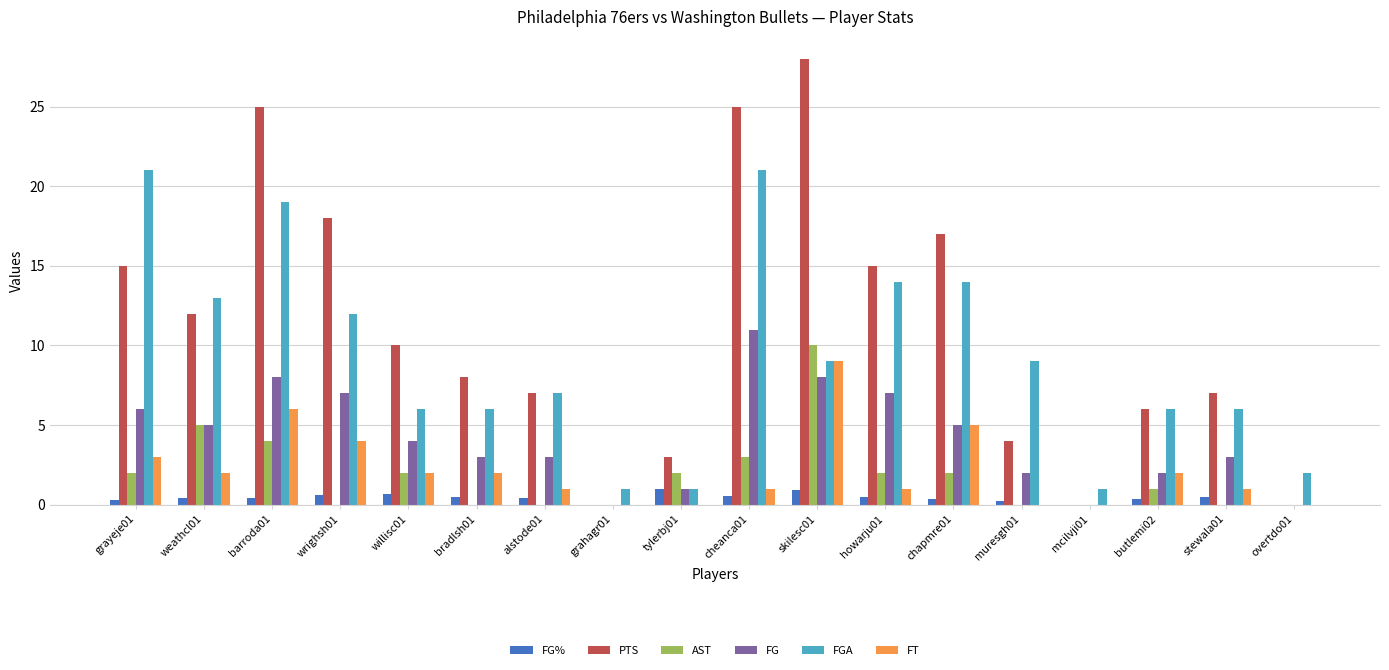

How many categories are shown in the chart?

18